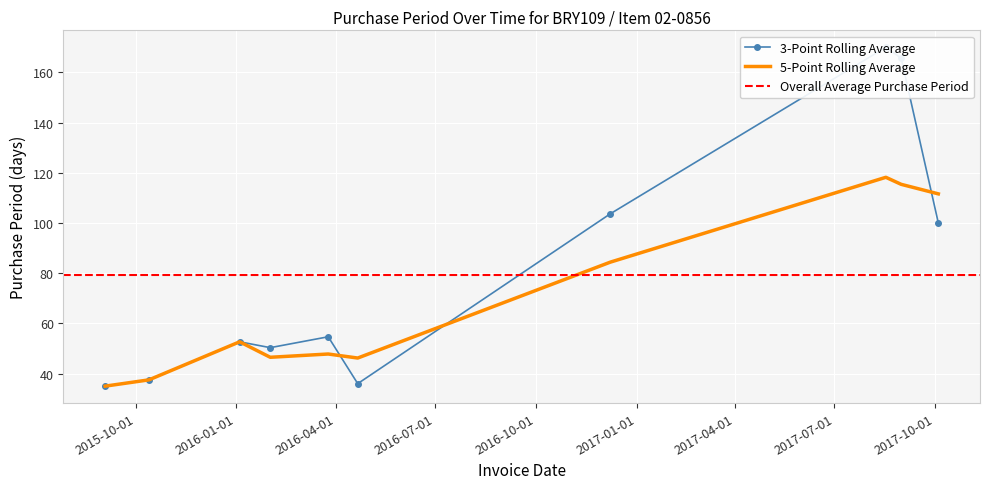

What is the average value?

80